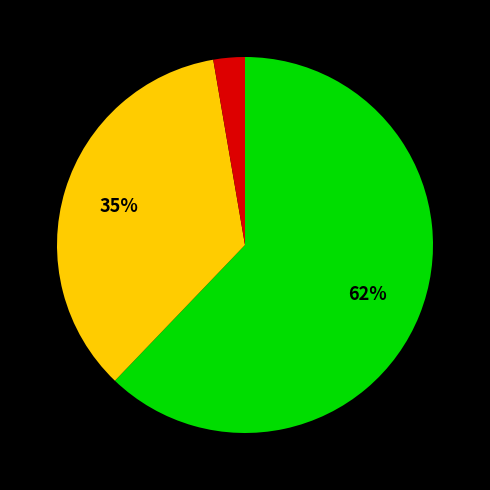

To the nearest percent, what is the average slice percentage?

33%